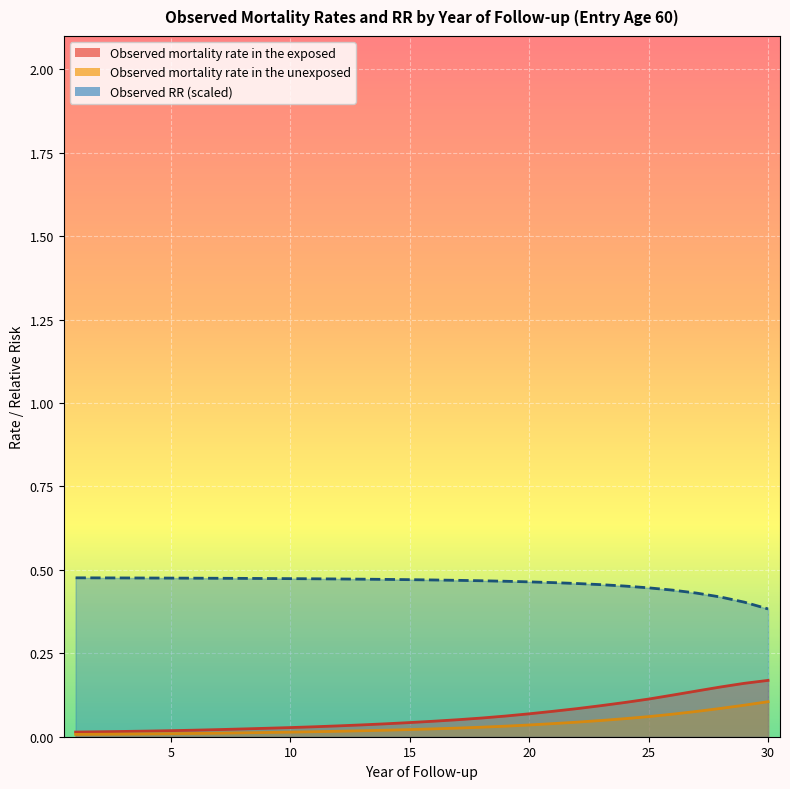

What is the value of the Observed mortality rate in the exposed point at the 17th from the left?

0.1